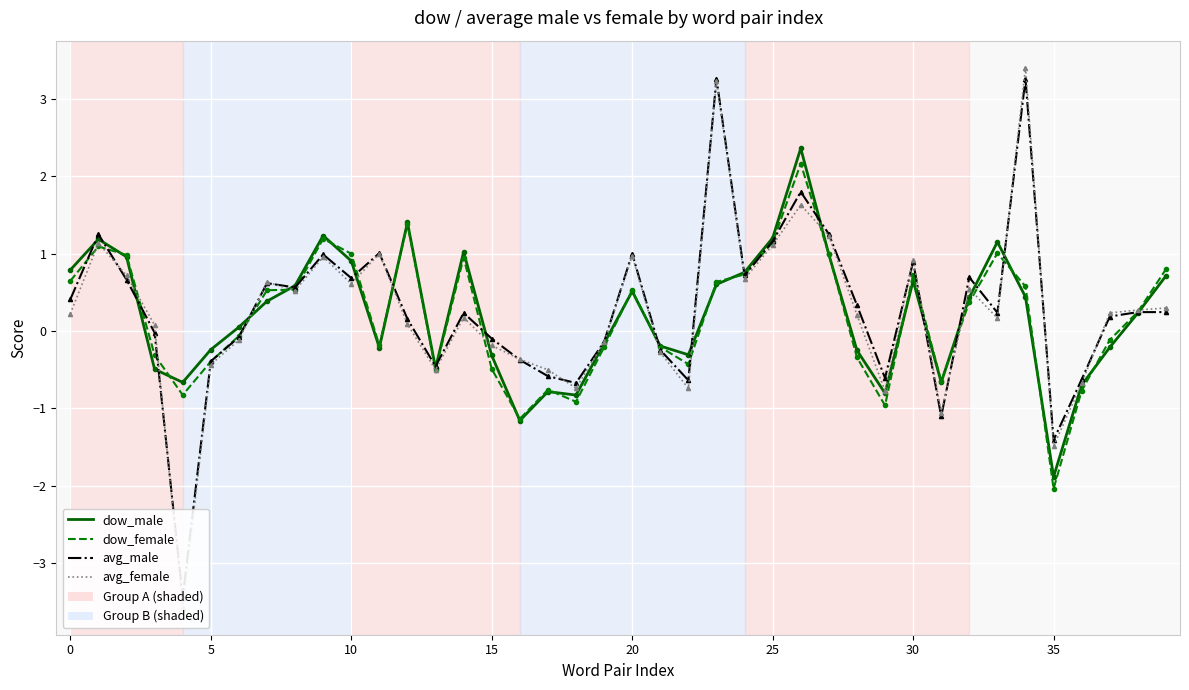

After their last crossing, which series has the higher values: avg_male or avg_female?

avg_female